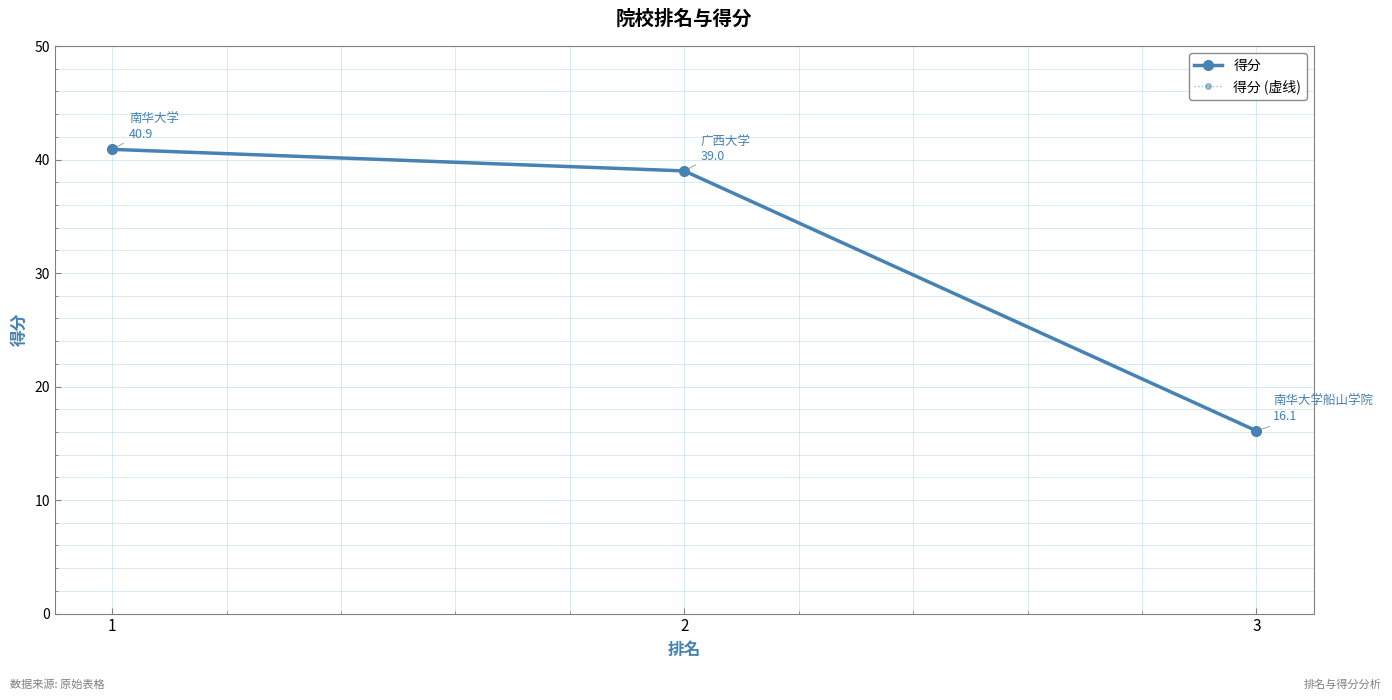

What is the sum of the 得分 (虚线) values at 3 and 2?

55.1